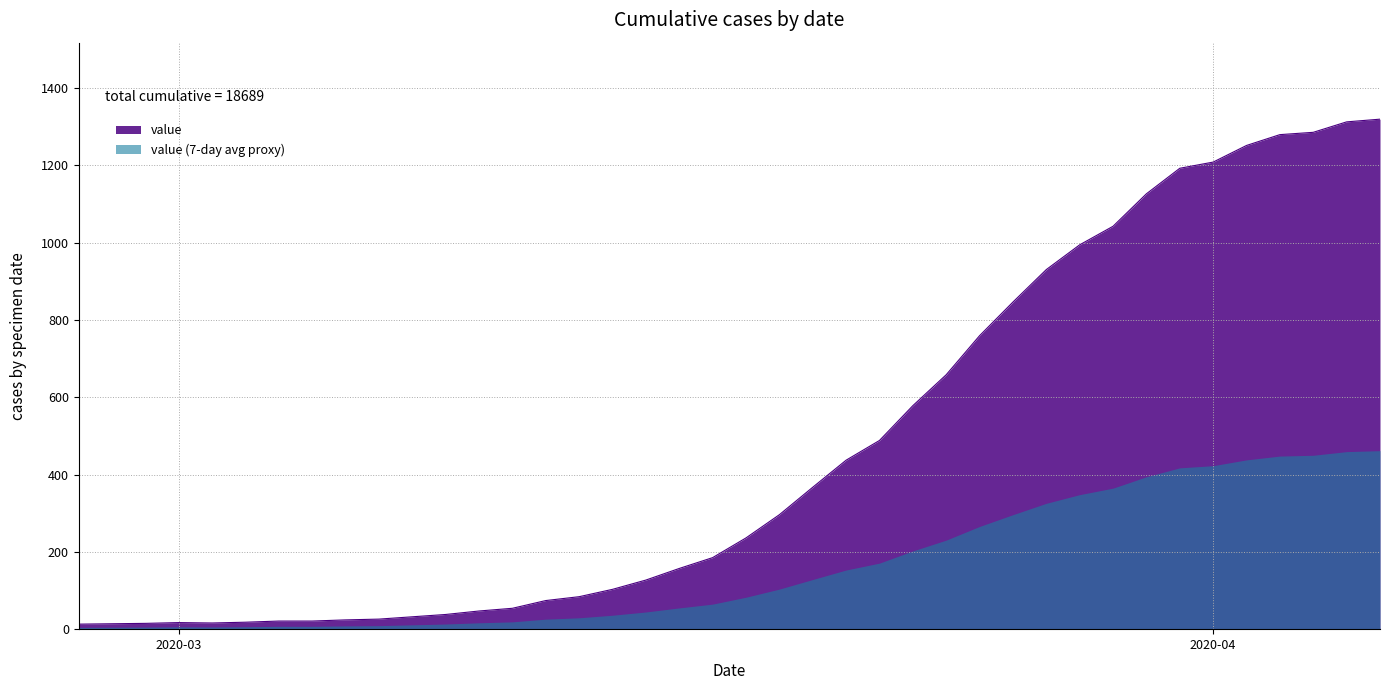

Which series has the largest total across all categories?

value